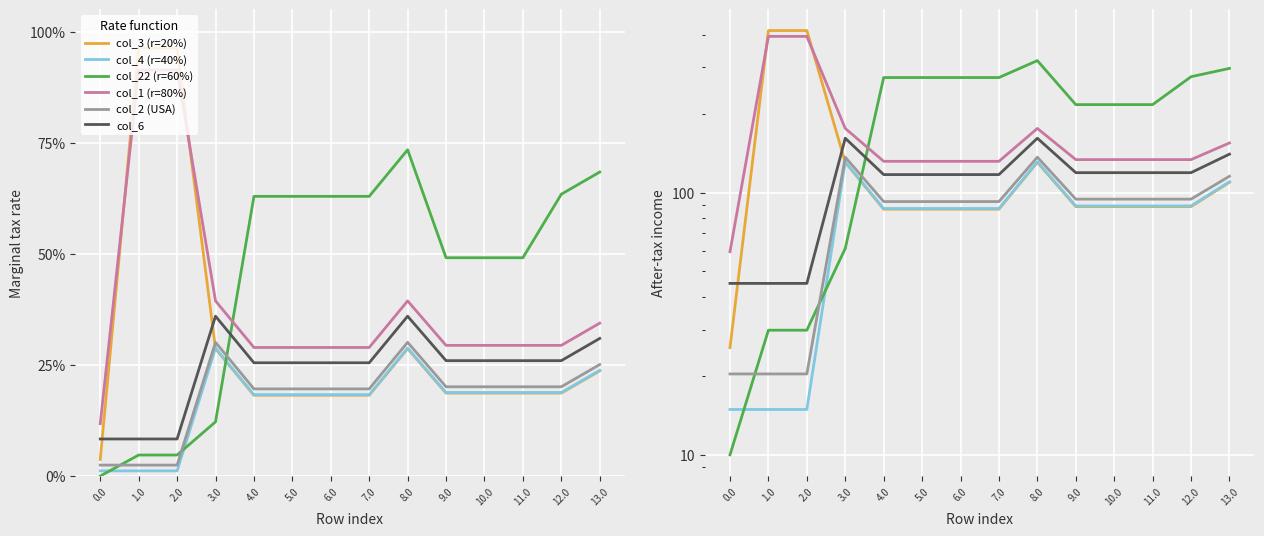

The value of col_4 (r=40%) at 10.0 is 88.9. True or false?

True